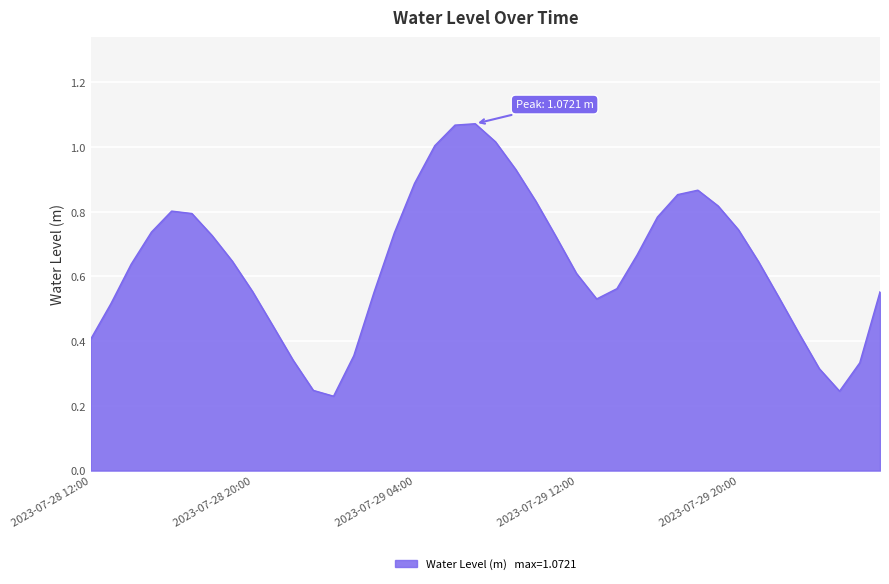

What is the label of the 27th point from the left?

2023-07-29 14:00